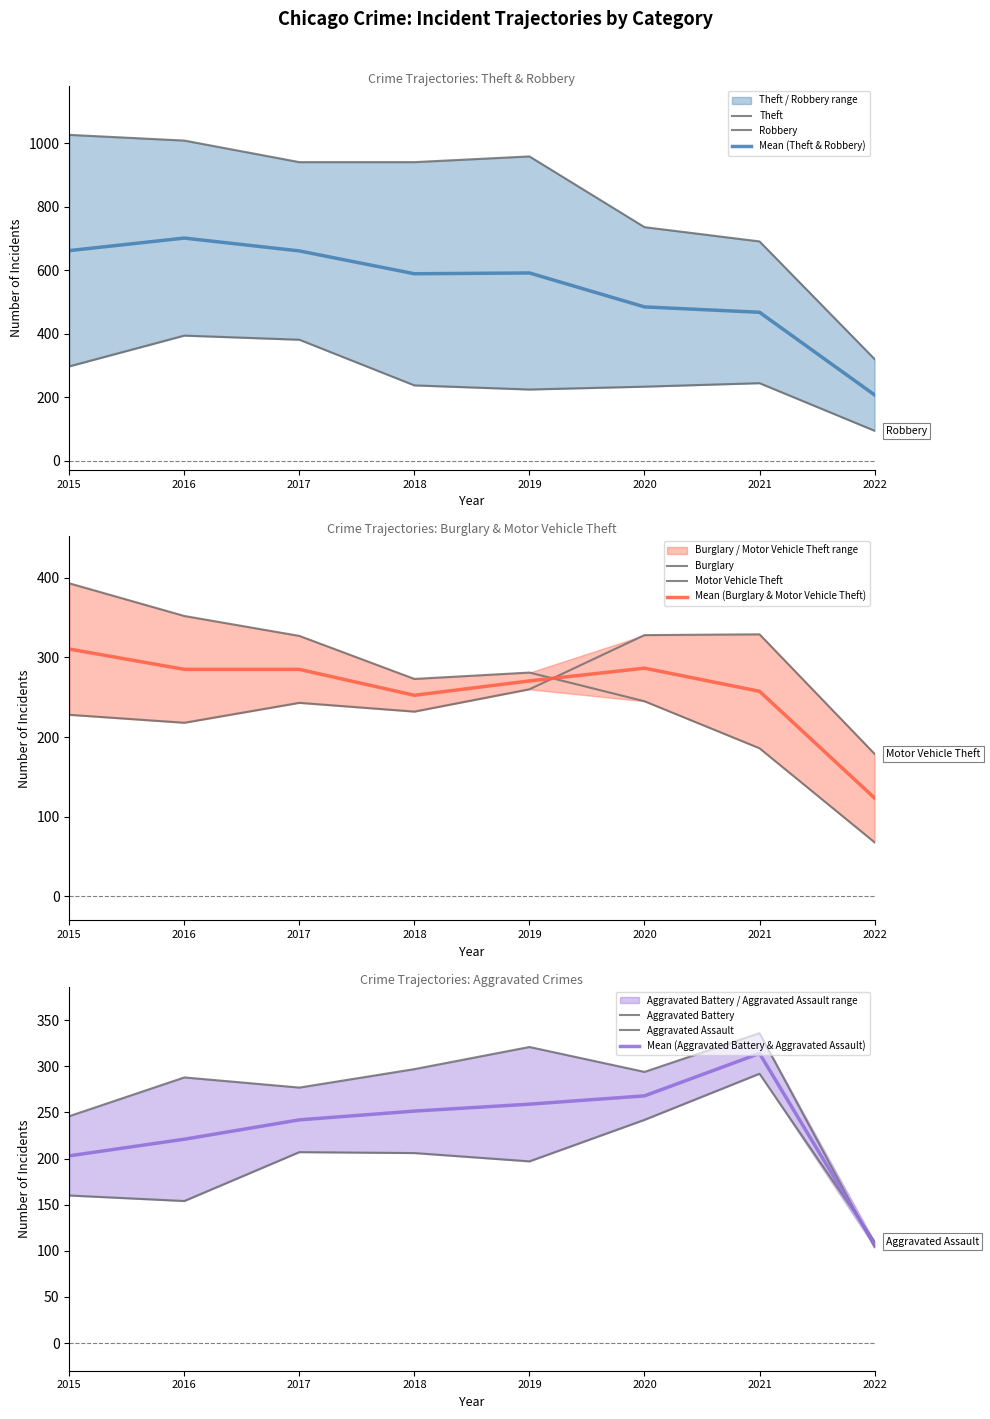

What are all the series names shown in the legend?

Aggravated Assault, Aggravated Battery, Burglary, Motor Vehicle Theft, Robbery, Theft